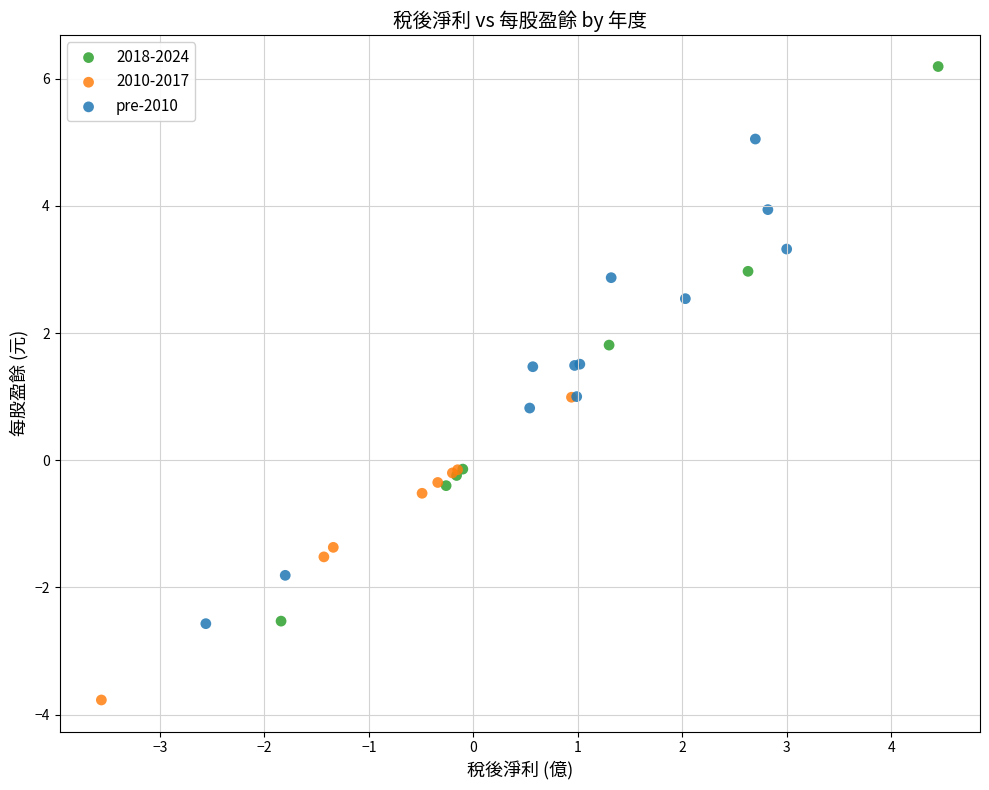

Which series reaches the minimum Y coordinate?

2010-2017